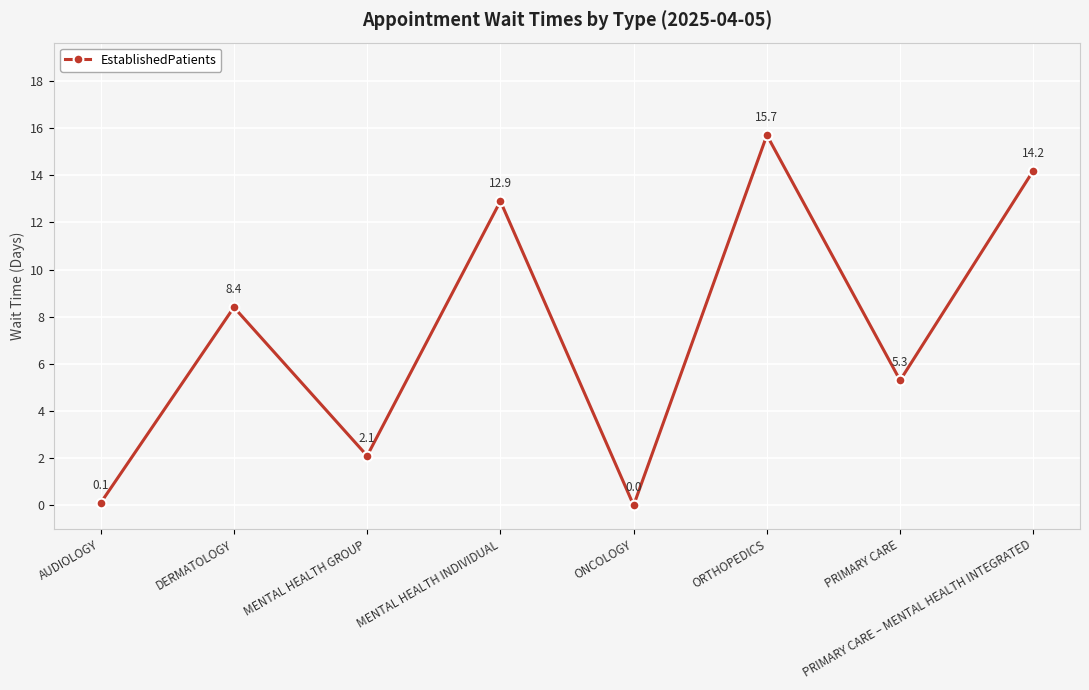

Rank the categories by value from lowest to highest.

ONCOLOGY, AUDIOLOGY, MENTAL HEALTH GROUP, PRIMARY CARE, DERMATOLOGY, MENTAL HEALTH INDIVIDUAL, PRIMARY CARE – MENTAL HEALTH INTEGRATED, ORTHOPEDICS